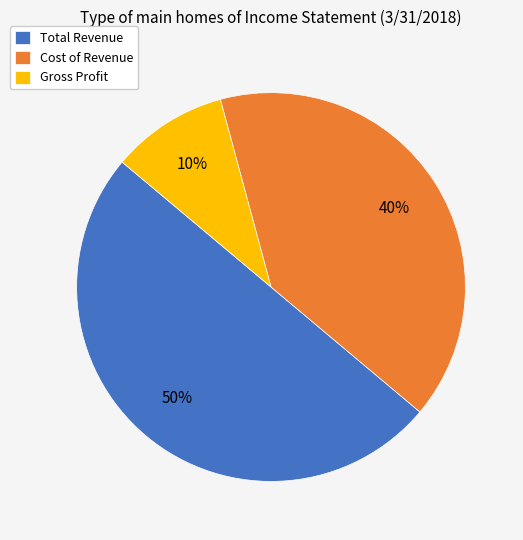

Is it true that Total Revenue is 50% of the pie?

True